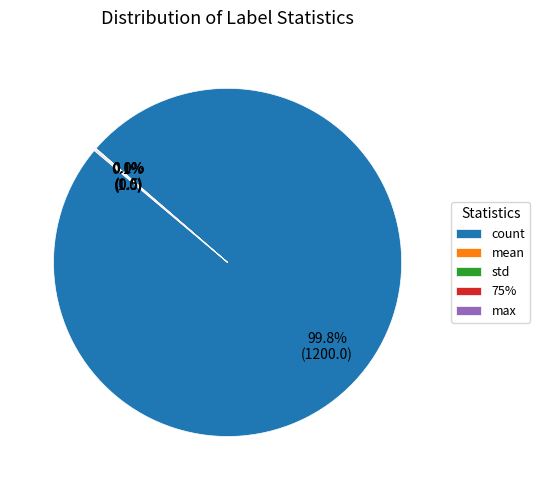

What is the largest slice in the pie chart?

count